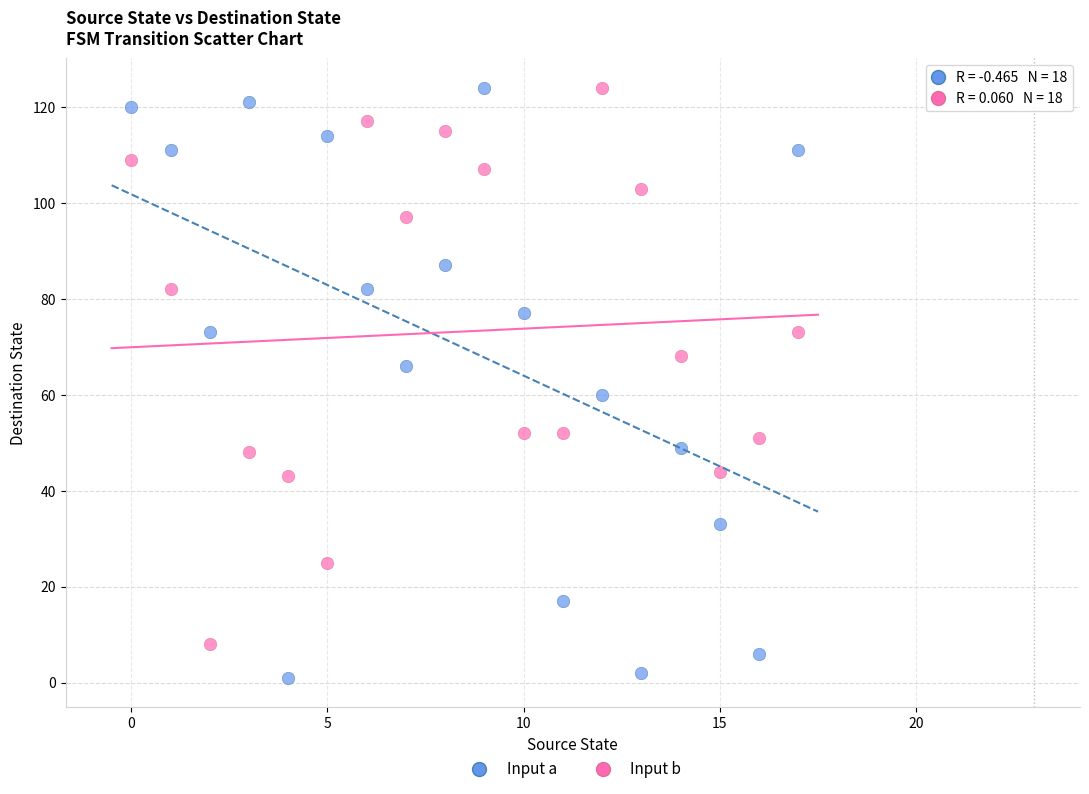

Which series contains the lowest Y value?

Input a